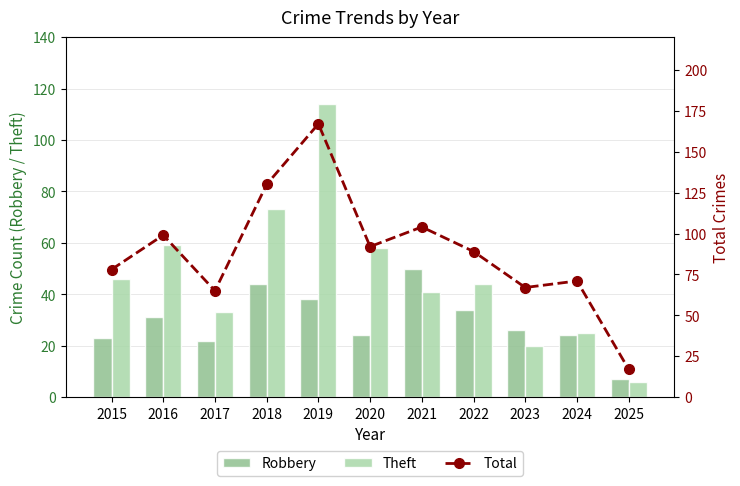

At which label is Total closest to 92?

2020